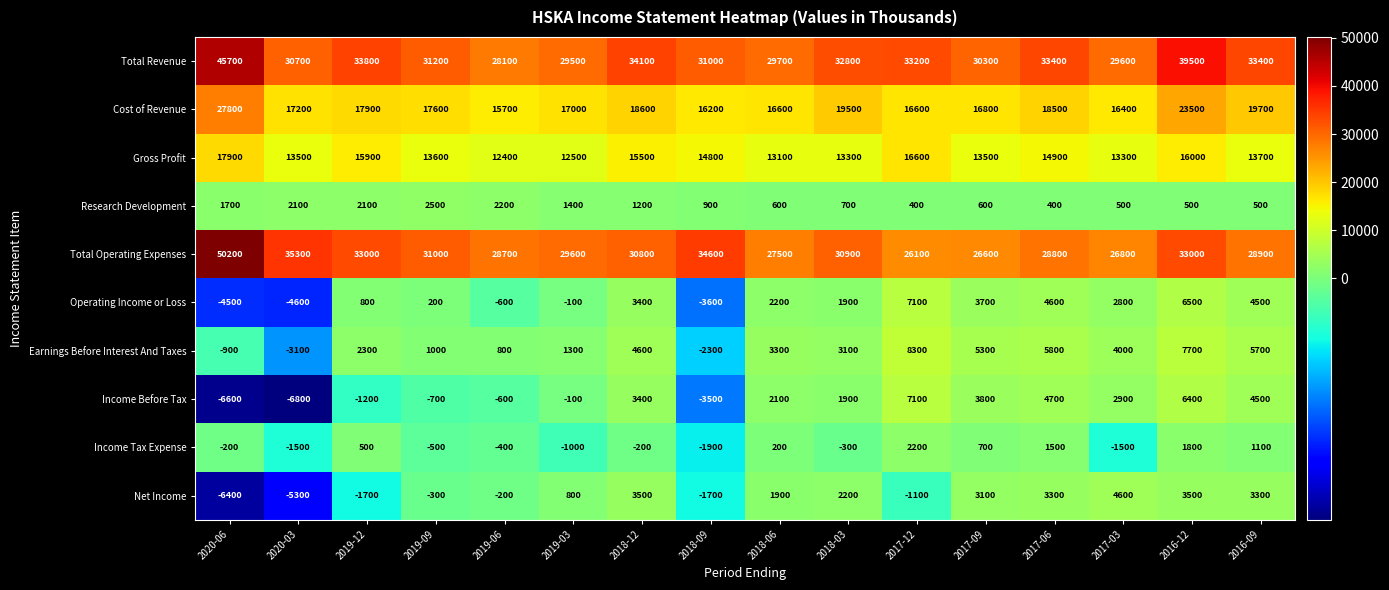

What is the maximum value shown in the chart?

50200